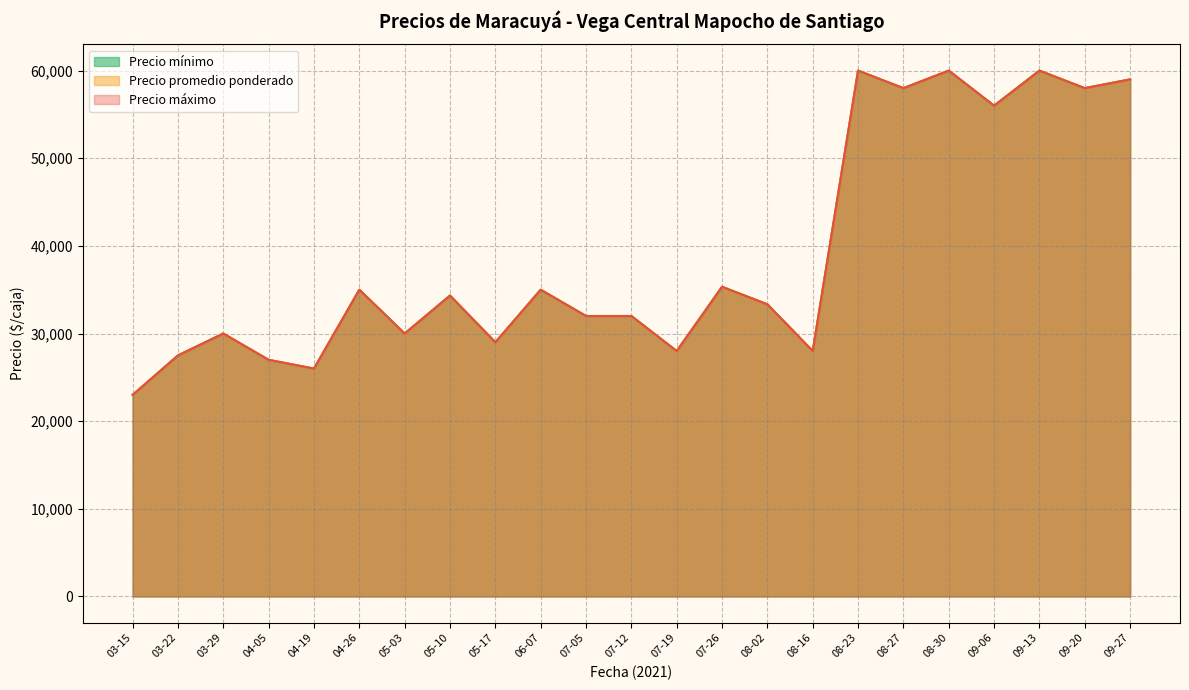

True or false: Precio mínimo and Precio promedio ponderado intersect in this chart.

False